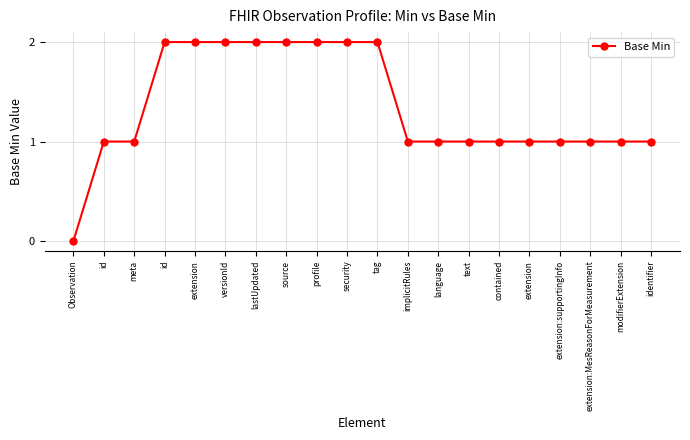

What is the ratio of the value at text to the value at implicitRules?

1.0